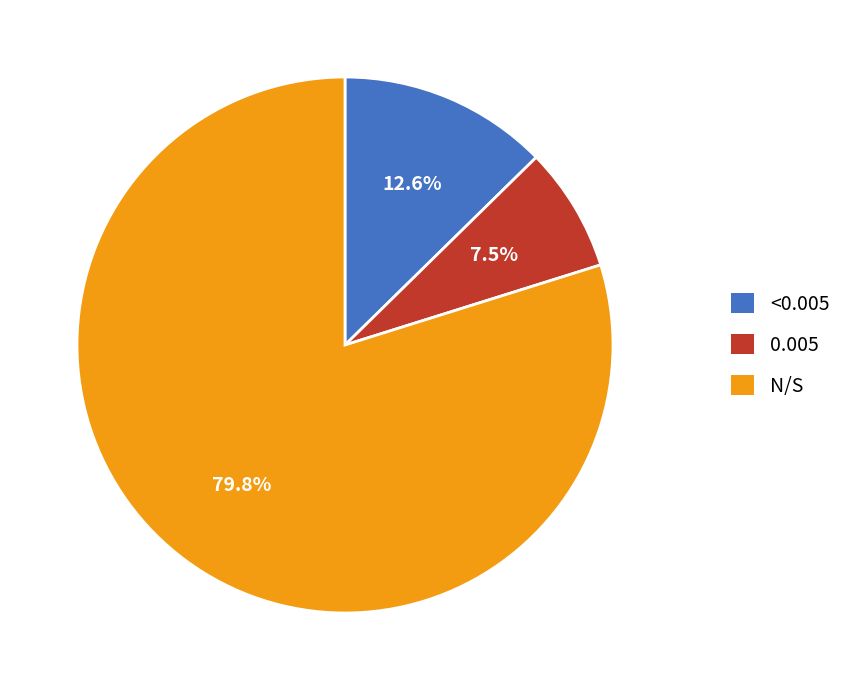

Rank the categories by value from lowest to highest.

0.005, <0.005, N/S